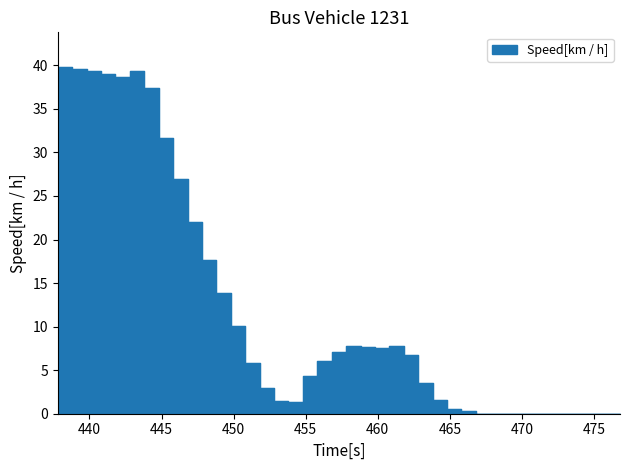

How many lines are shown in the chart?

1